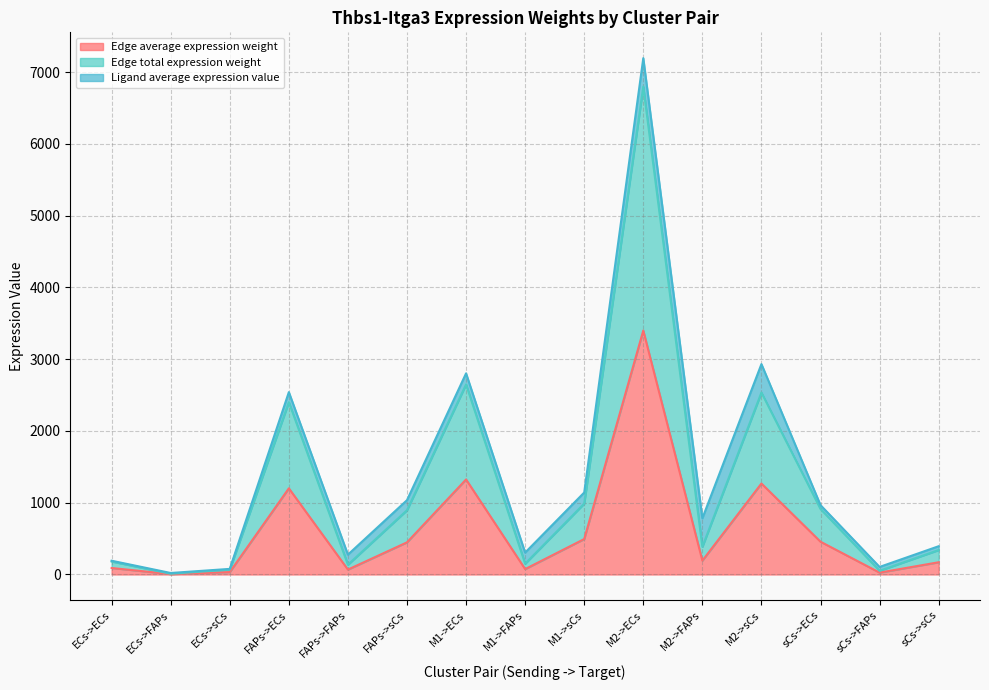

True or false: Edge average expression weight and Edge total expression weight cross at least once.

False